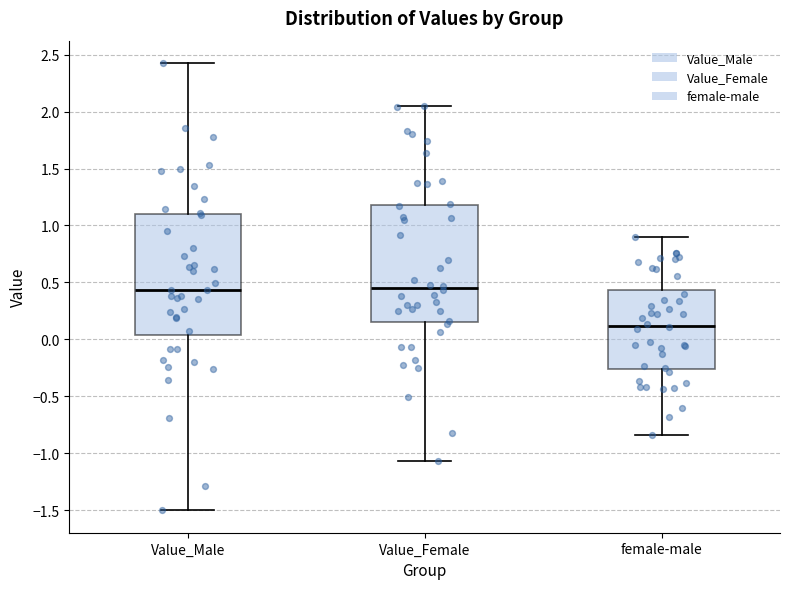

Where does the median line of the box for Value_Male sit on the y-axis? The values are not printed on the chart, so give them approximately, as read against the axis.

0.45